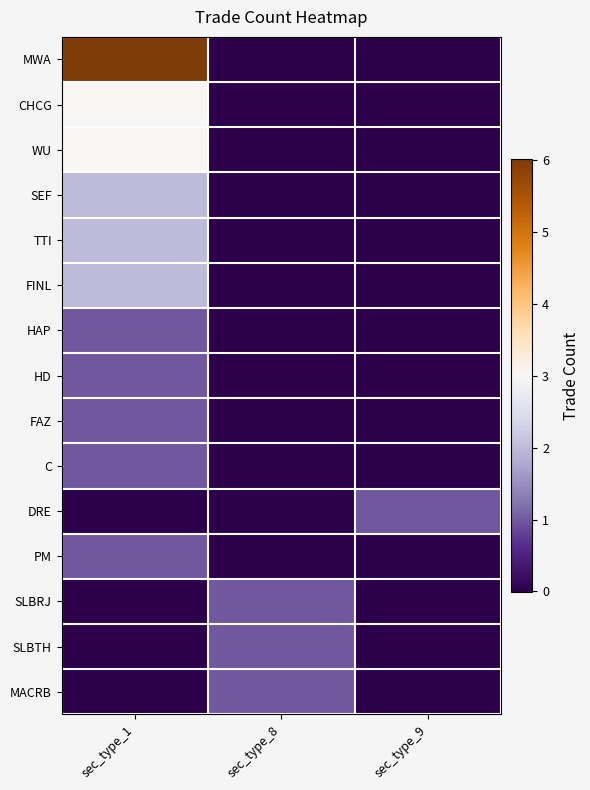

At which category does the chart reach its minimum across all series?

sec_type_8